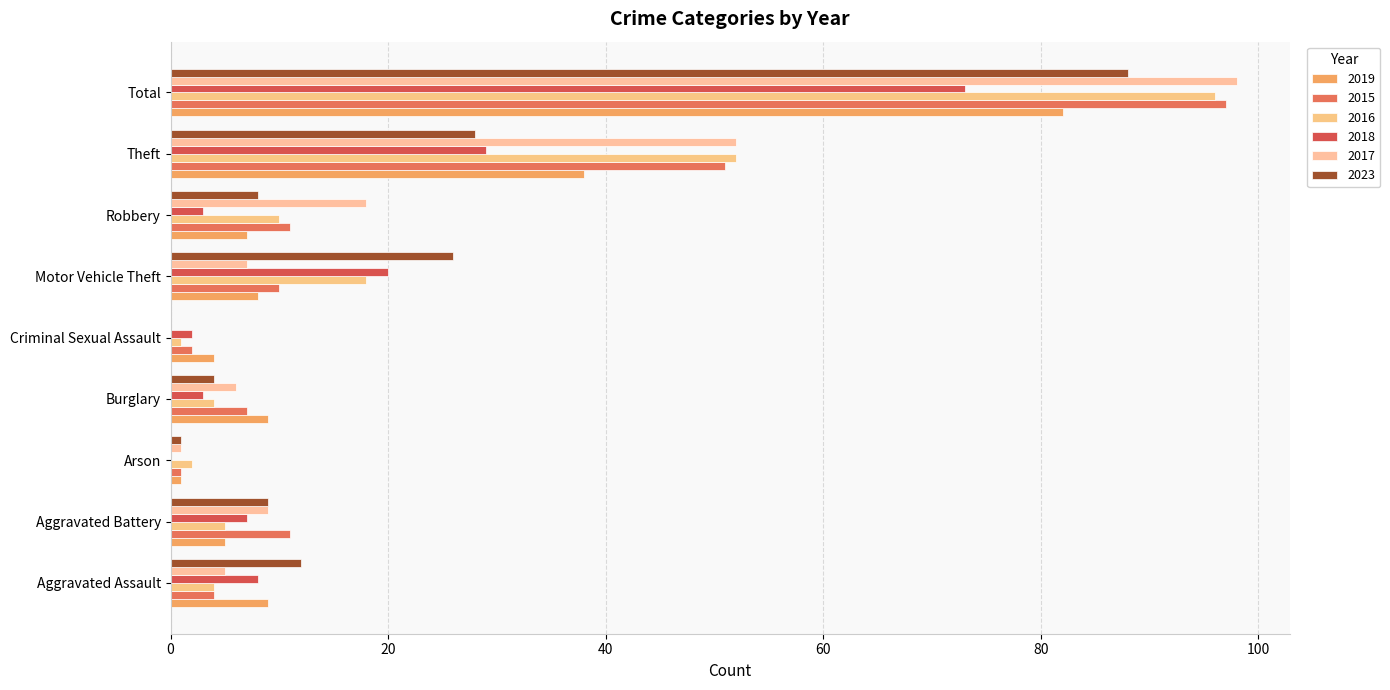

How many categories are shown in the chart?

9